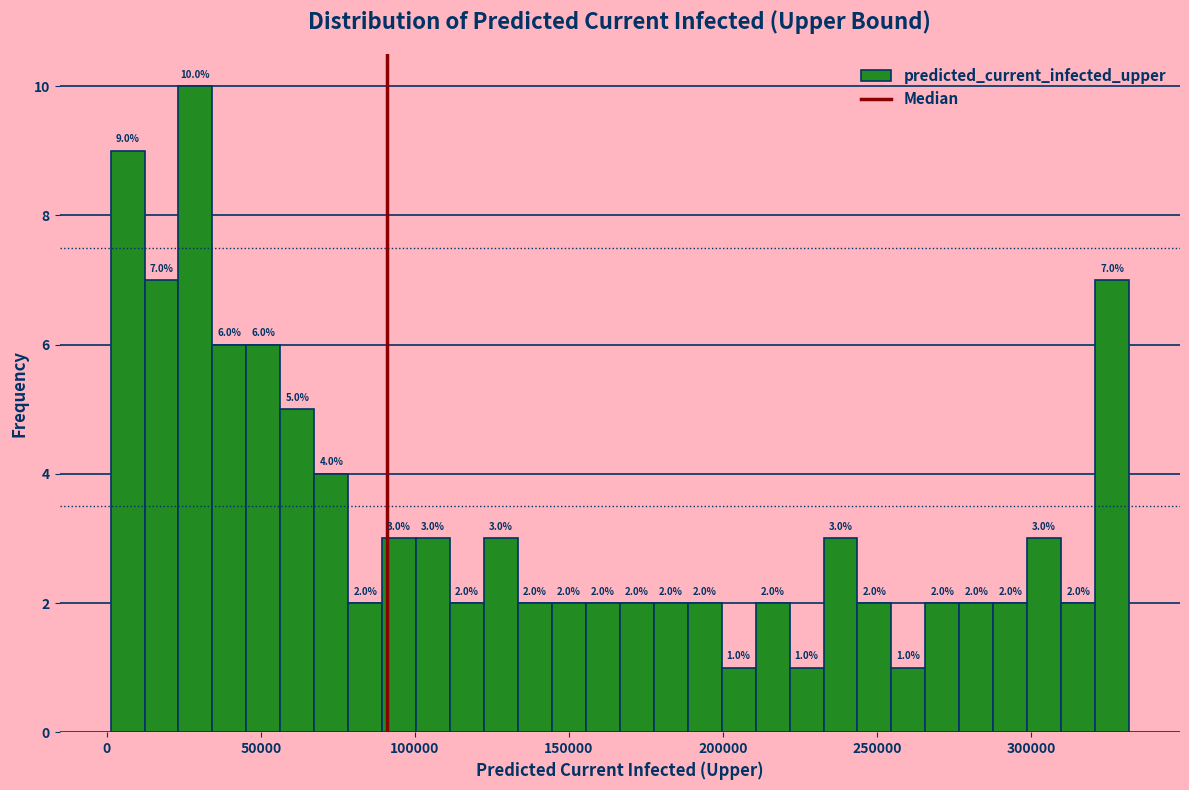

Read against the x-axis, roughly where is the centre of the tallest bar?

30000